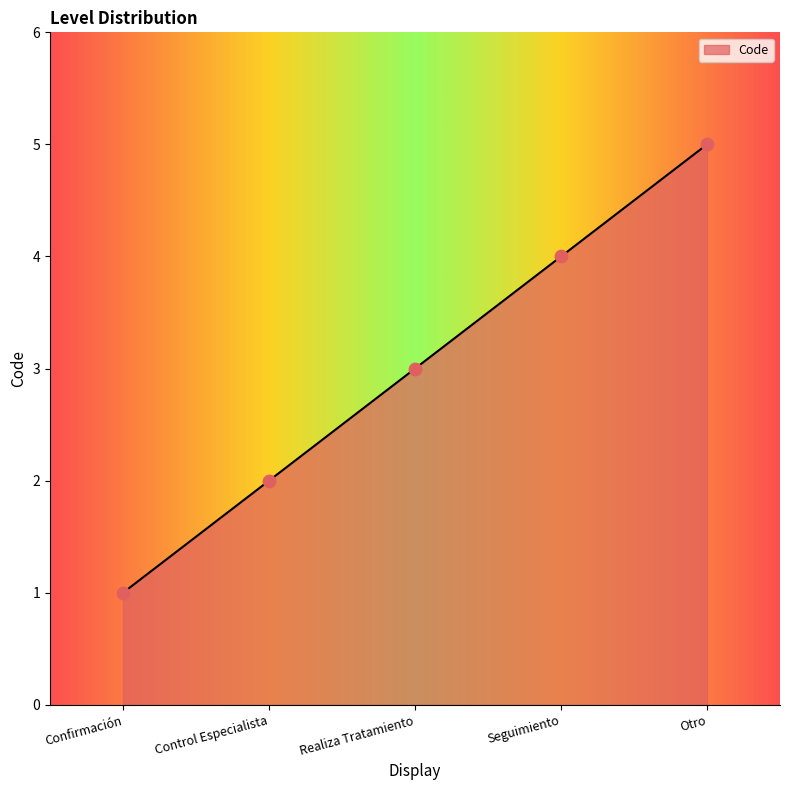

What is the change in value from Confirmación to Otro?

+4